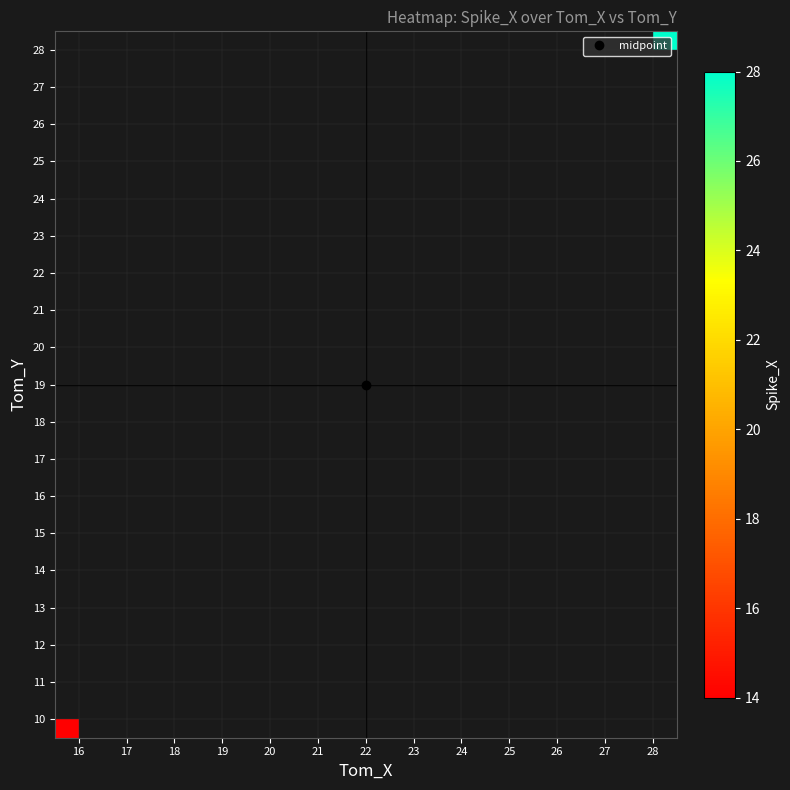

How many data points does each series have?

13